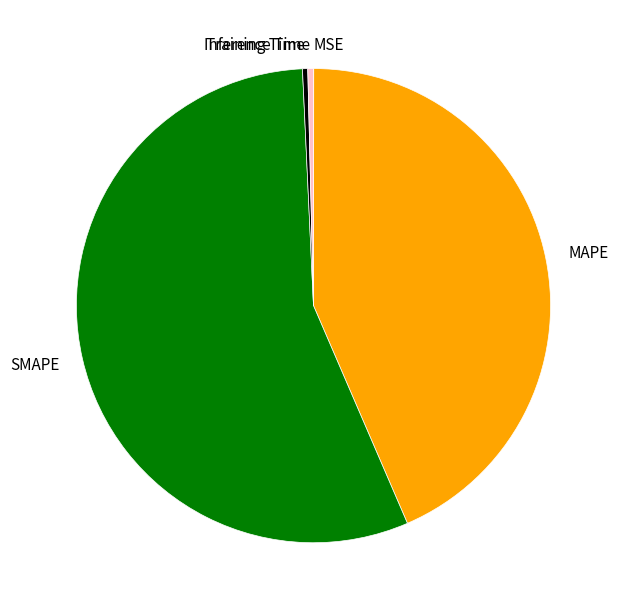

The Inference Time slice represents 0% of the pie. True or false?

True